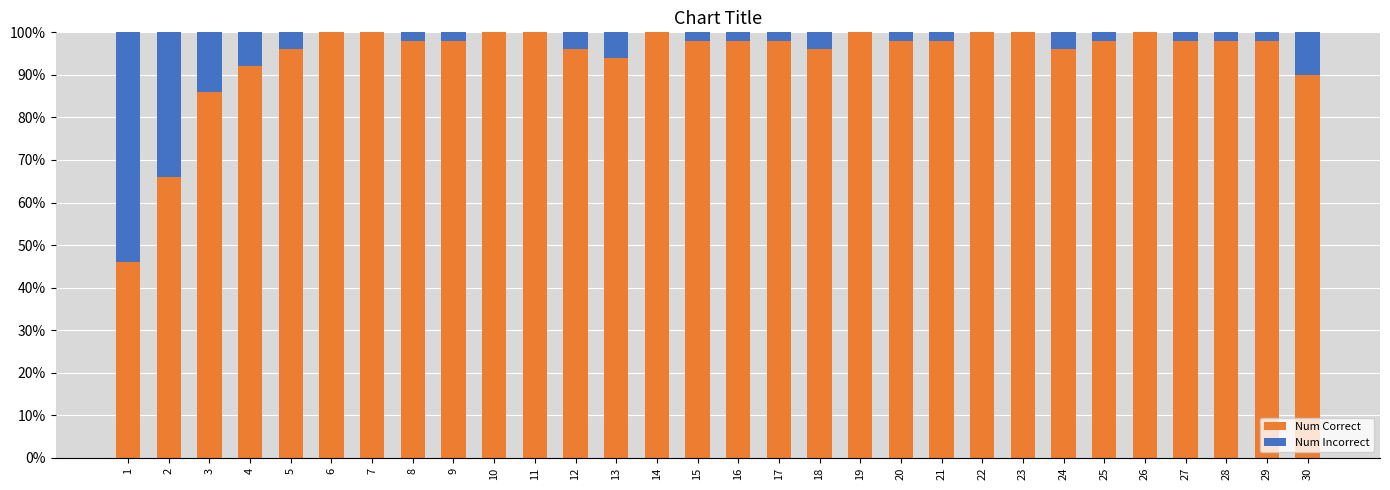

Are the bars horizontal?

No